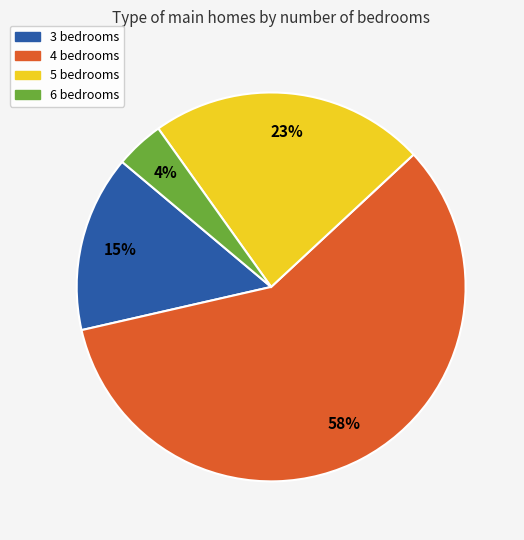

Does any single category account for the majority?

Yes